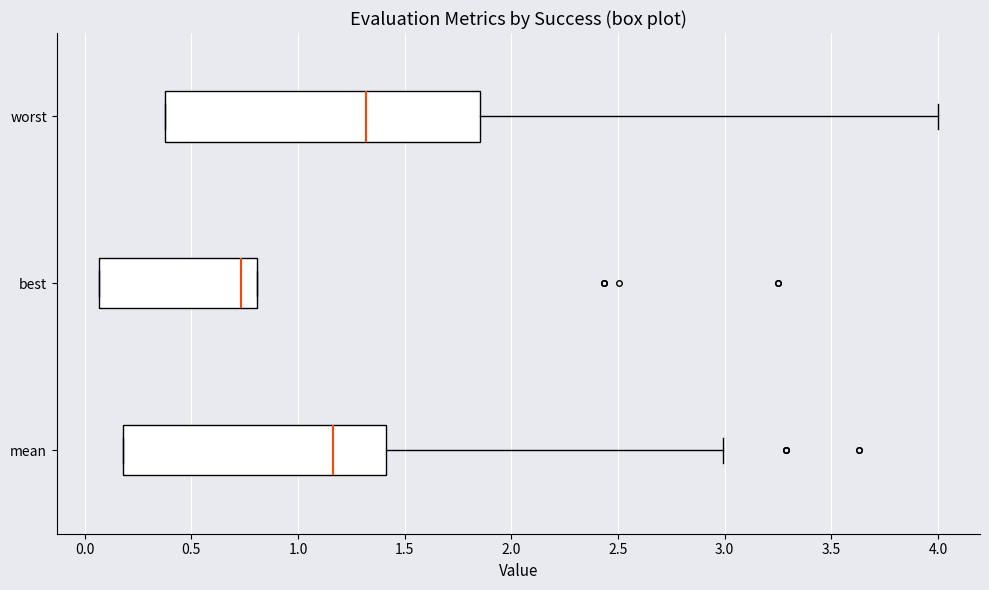

Reading bottom to top, transcribe this box plot: for each box, give where its median line is, the range the box spans, and where its two whiskers end, as read against the x-axis. The values are not printed on the chart, so give them approximately, as read against the axis.

mean: median 1.15, box 0.20 to 1.40, whiskers 0.20 to 3.00
best: median 0.75, box 0.05 to 0.80, whiskers 0.05 to 0.80
worst: median 1.30, box 0.35 to 1.85, whiskers 0.35 to 4.00